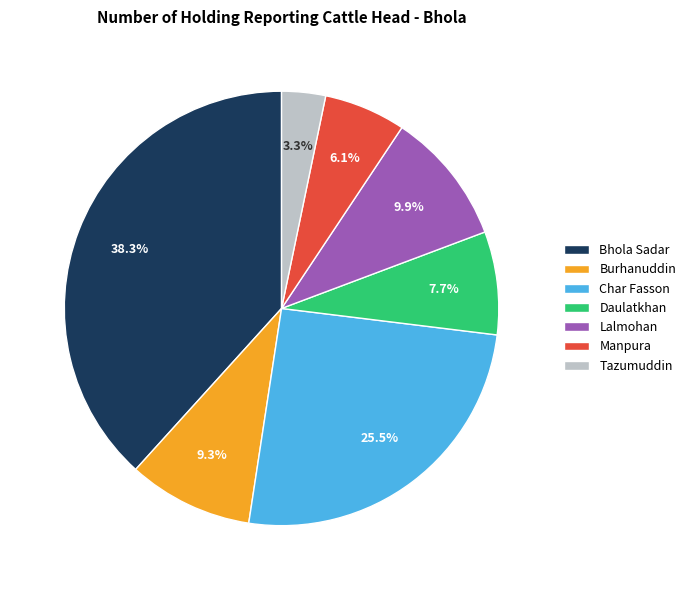

To the nearest percent, what is the average slice percentage?

14%